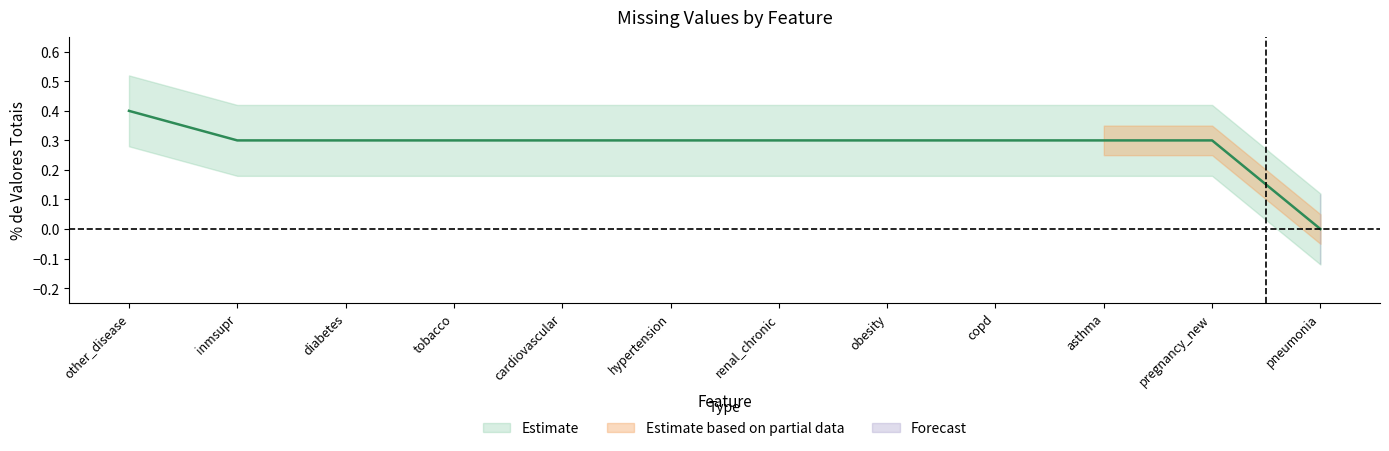

How many series are shown in this chart?

1